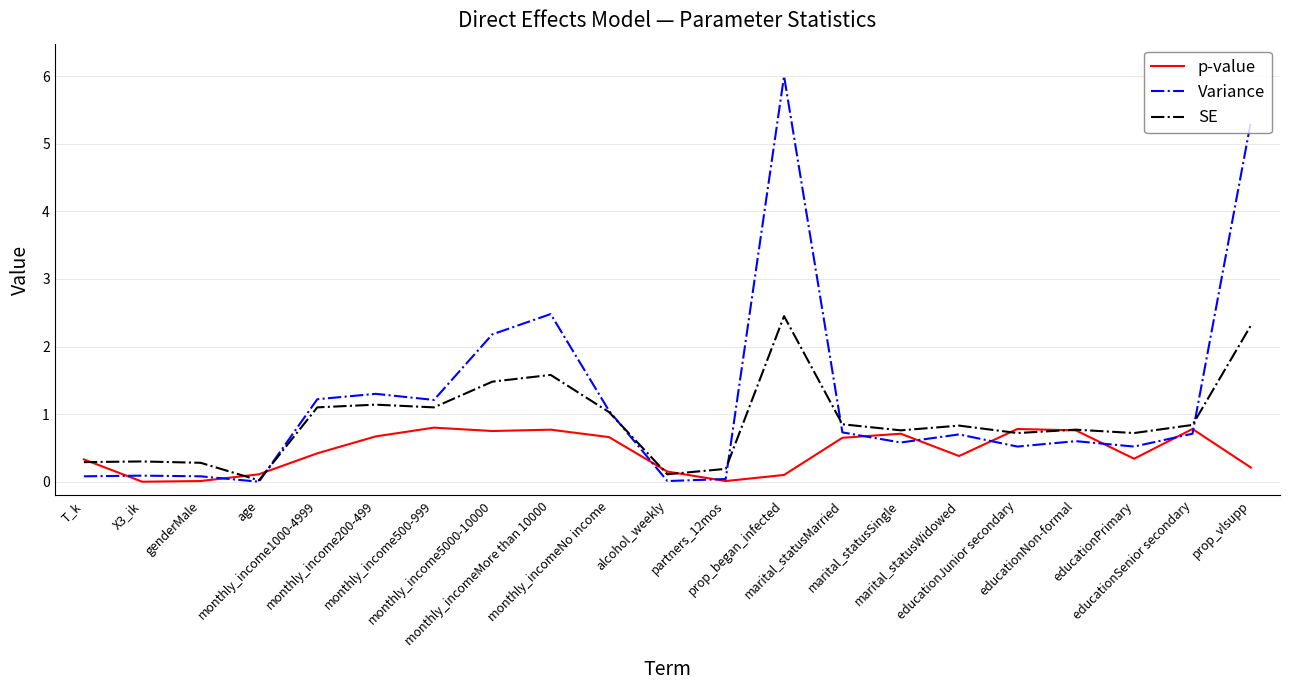

Does the chart have visible grid lines?

Yes